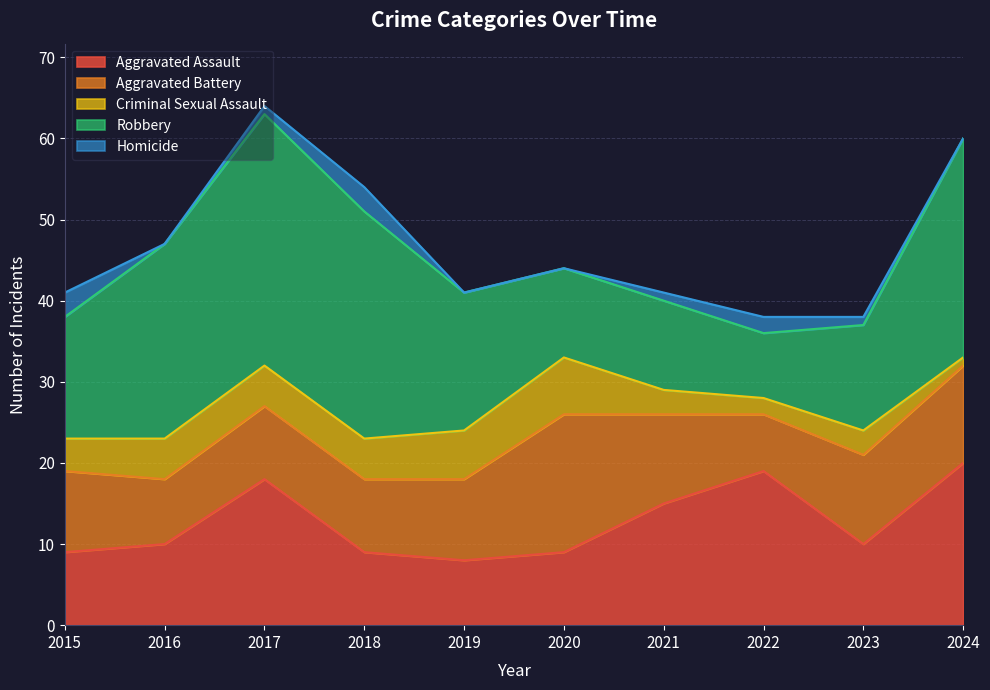

How many lines are shown in the chart?

5